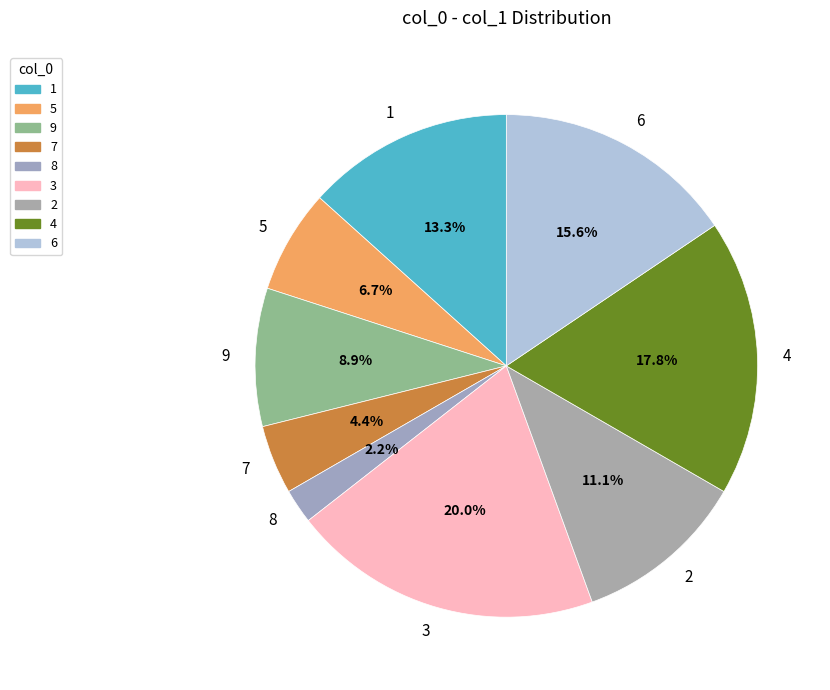

How much of the chart is everything except 3?

80.0%